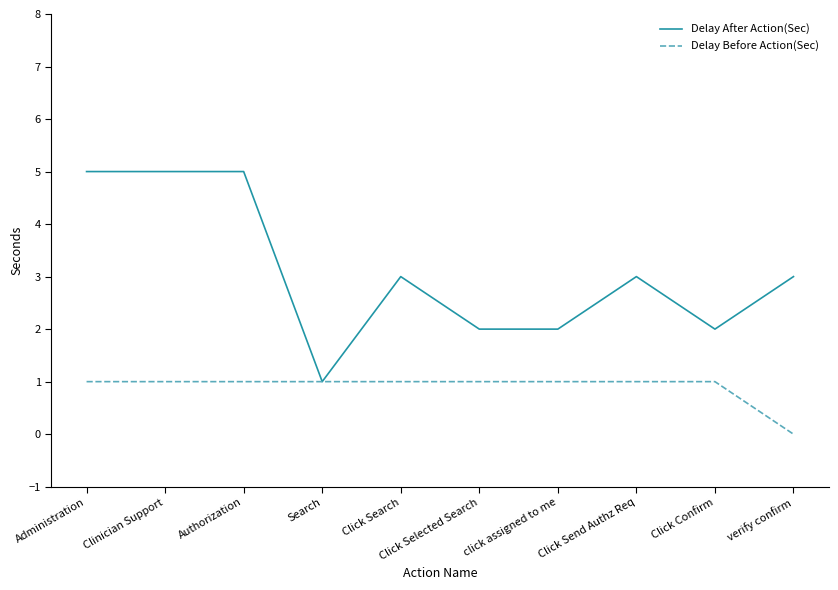

Reading left to right, extract all data points from this chart.

Delay After Action(Sec): 5	5	5	1	3	2	2	3	2	3
Delay Before Action(Sec): 1	1	1	1	1	1	1	1	1	0